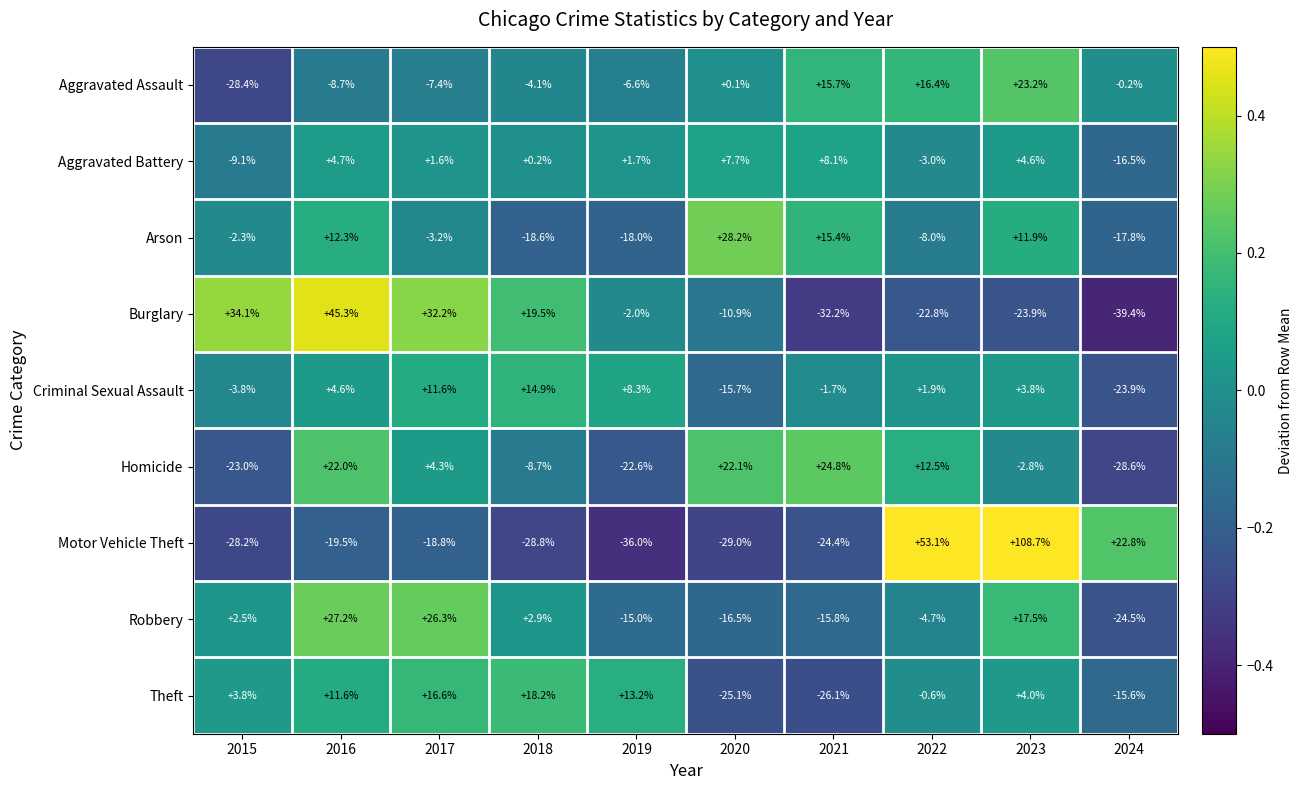

At which label does Robbery first exceed 2?

2015